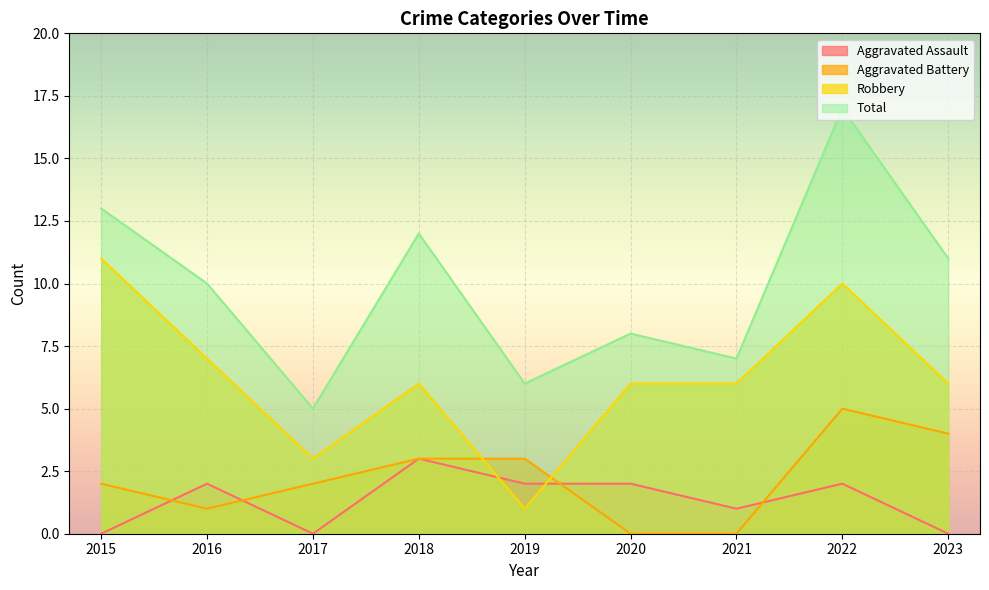

Which series changed the most between 2016 and 2018?

Aggravated Battery